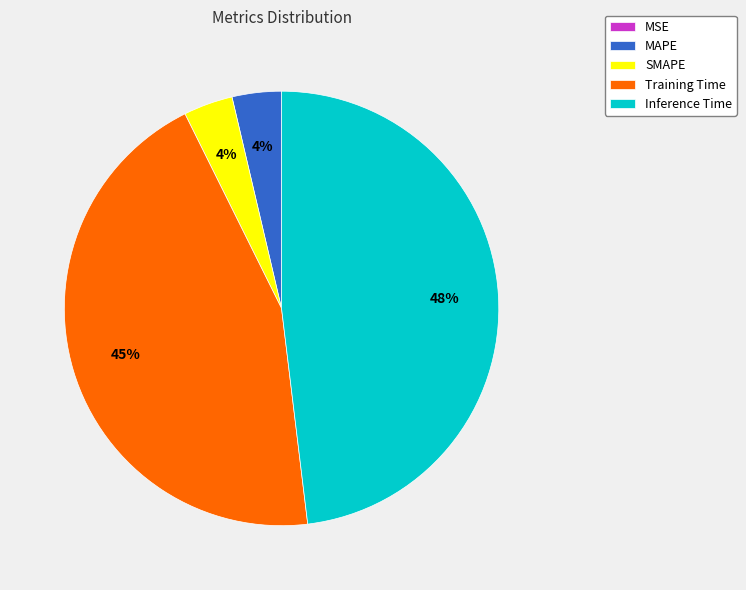

What percentage is the Training Time slice, to the nearest percent?

45%